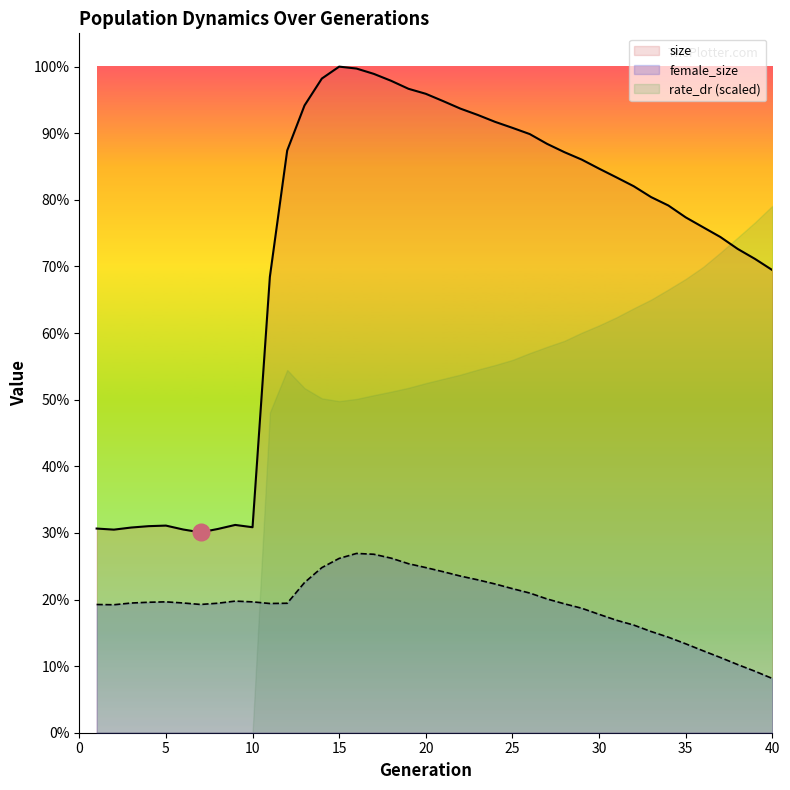

At which category does size reach its first local valley?

2